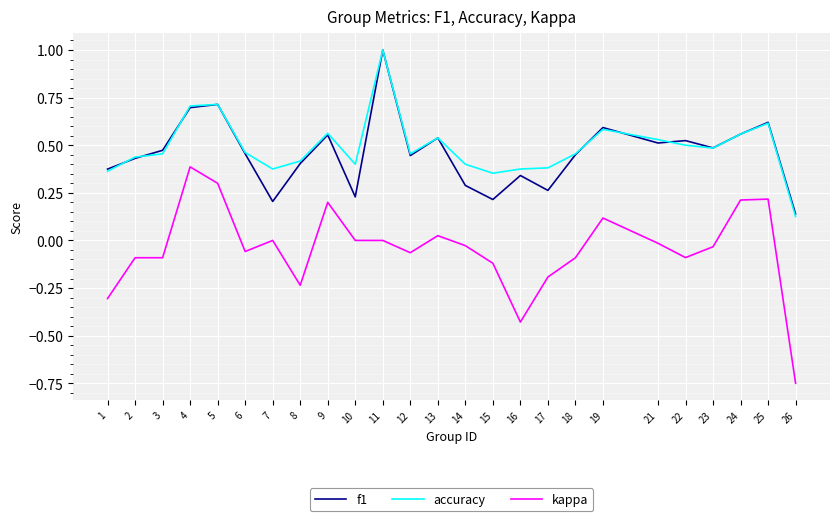

True or false: f1 has more than 2 interior local peaks.

True